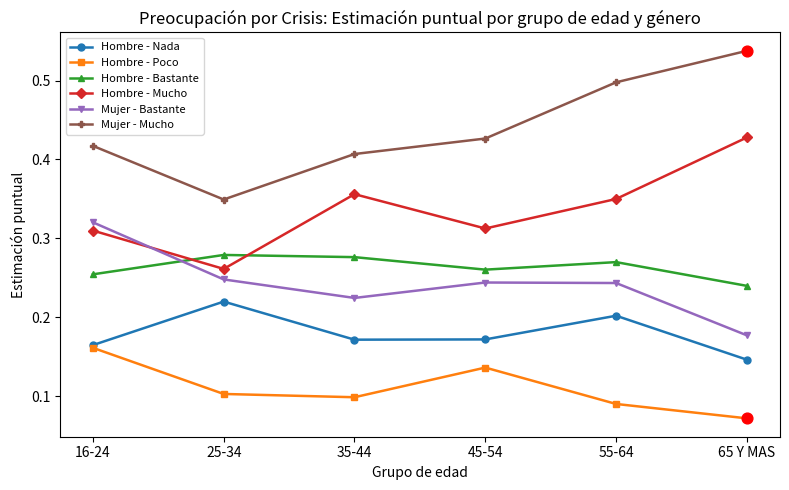

At which category is the sum across all series the highest?

55-64